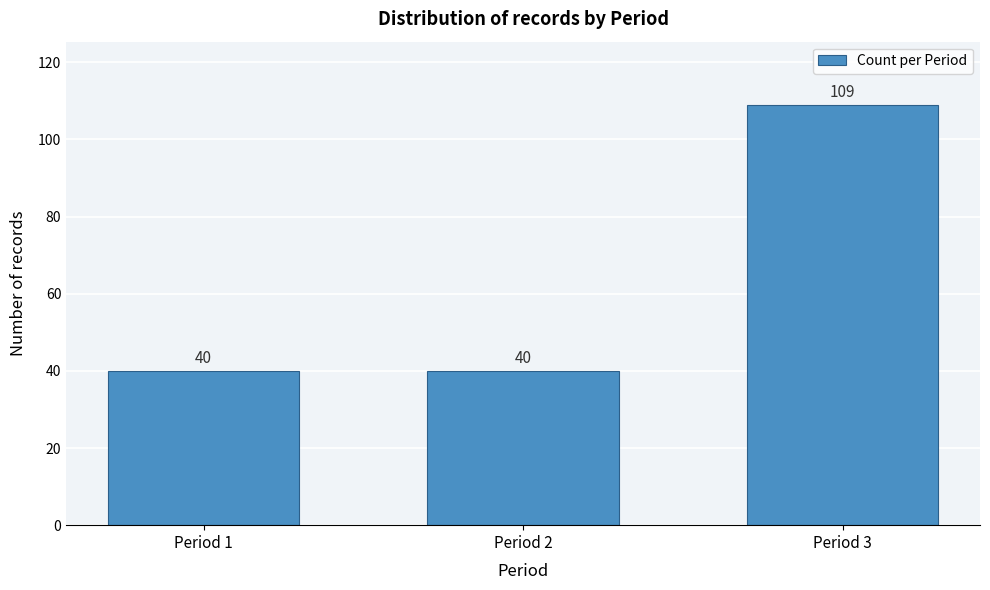

Reading right to left, list all the values displayed in this chart.

109	40	40